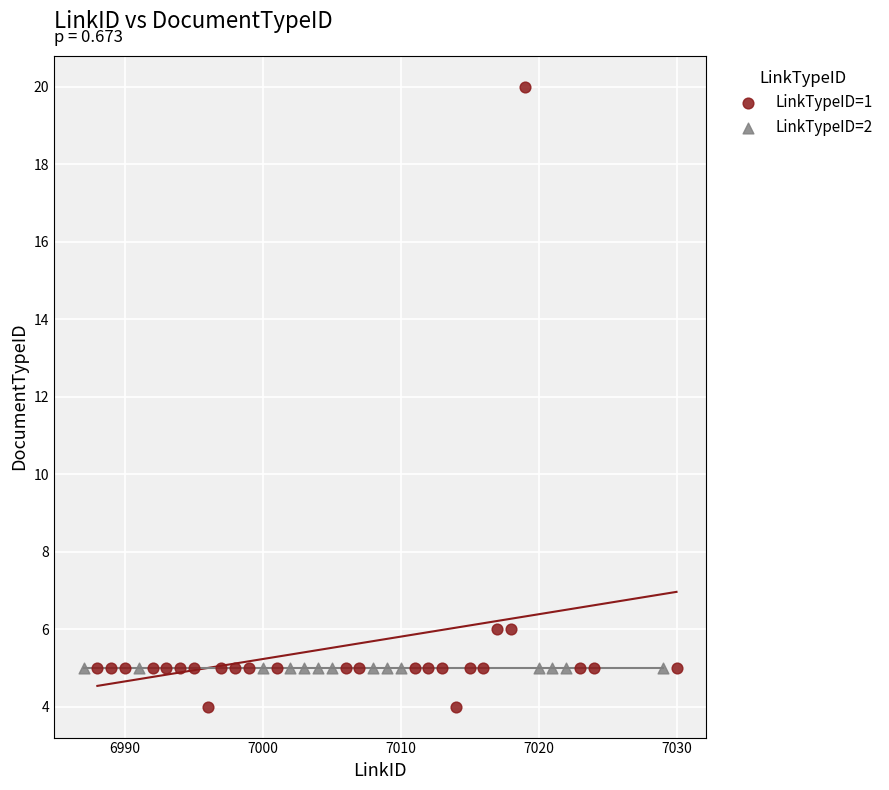

Which series reaches the minimum Y coordinate?

LinkTypeID=1